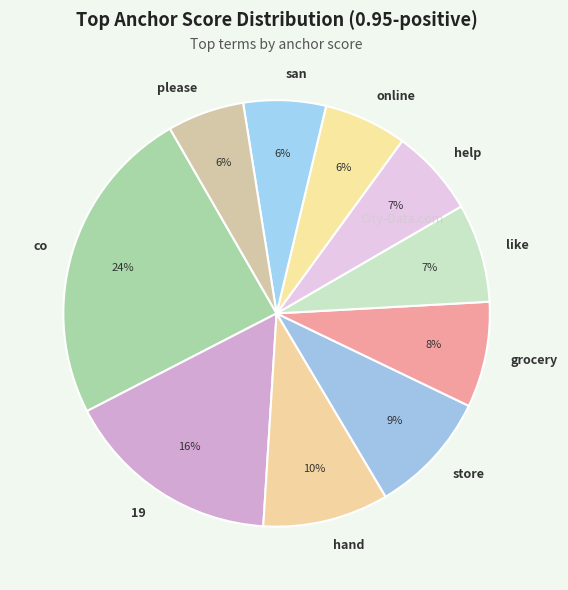

What percentage is the please slice, to the nearest percent?

6%